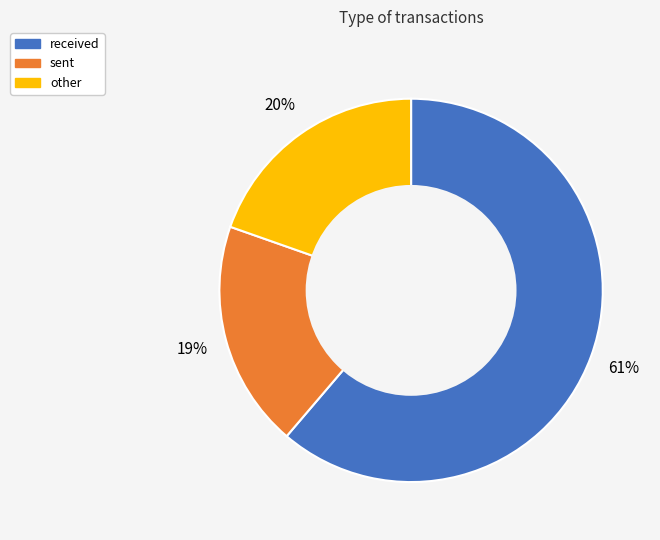

To the nearest percent, what percentage of the pie is received?

61%